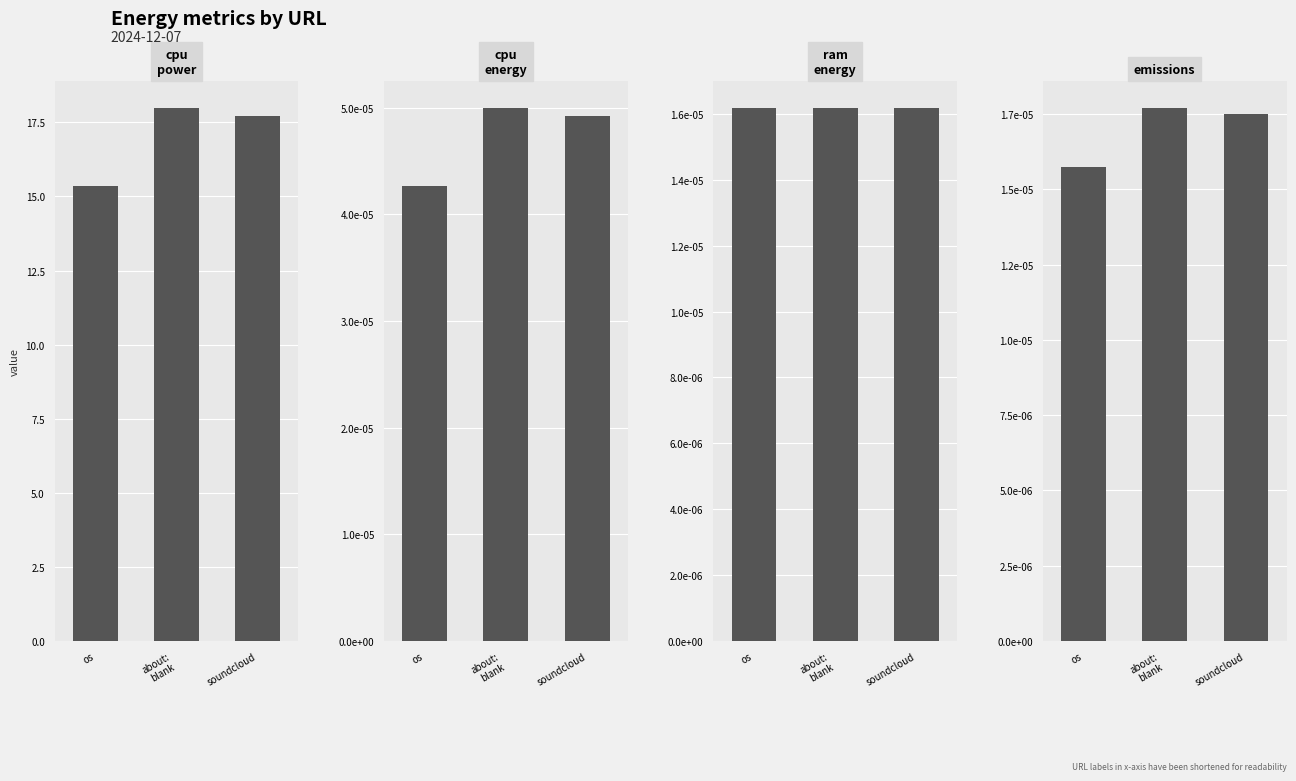

Reading left to right, extract all data points from this chart.

cpu_power: os=15.4	about:
blank=18.0	soundcloud=17.7
cpu_energy: os=0.0	about:
blank=0.0	soundcloud=0.0
ram_energy: os=0.0	about:
blank=0.0	soundcloud=0.0
emissions: os=0.0	about:
blank=0.0	soundcloud=0.0